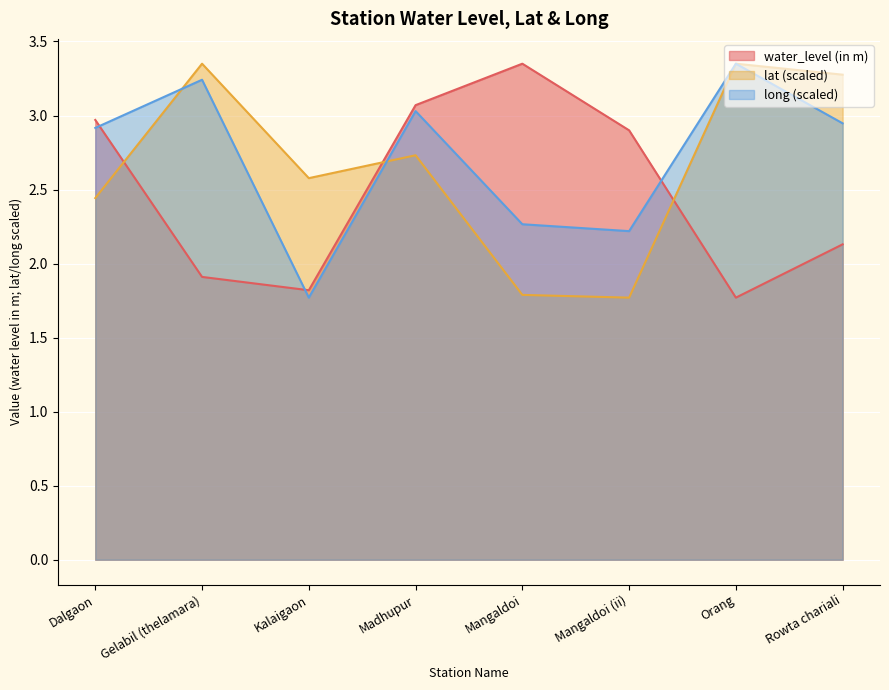

Does the chart display data point markers on the line(s)?

No